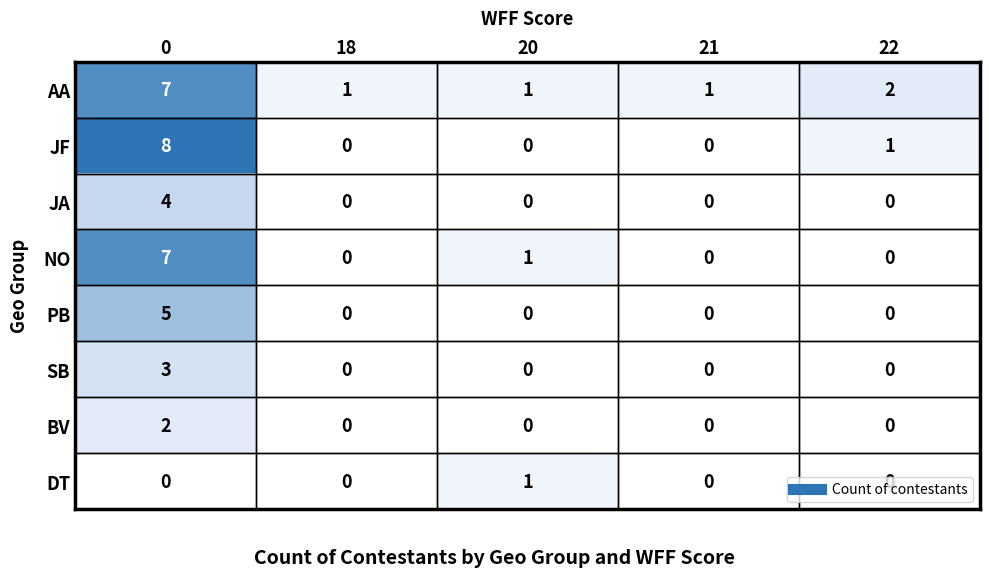

How many distinct data groups are displayed?

8